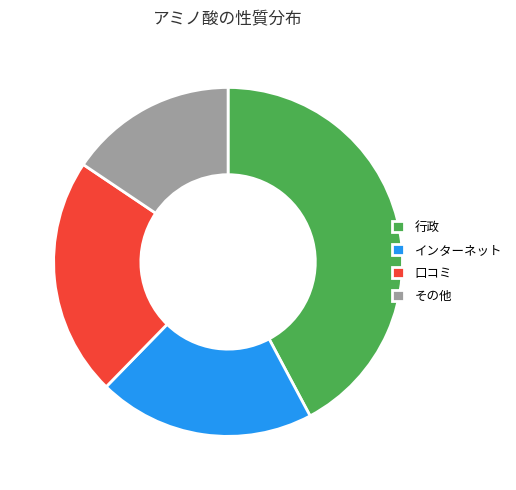

Rank the categories by value from highest to lowest.

行政, 口コミ, インターネット, その他